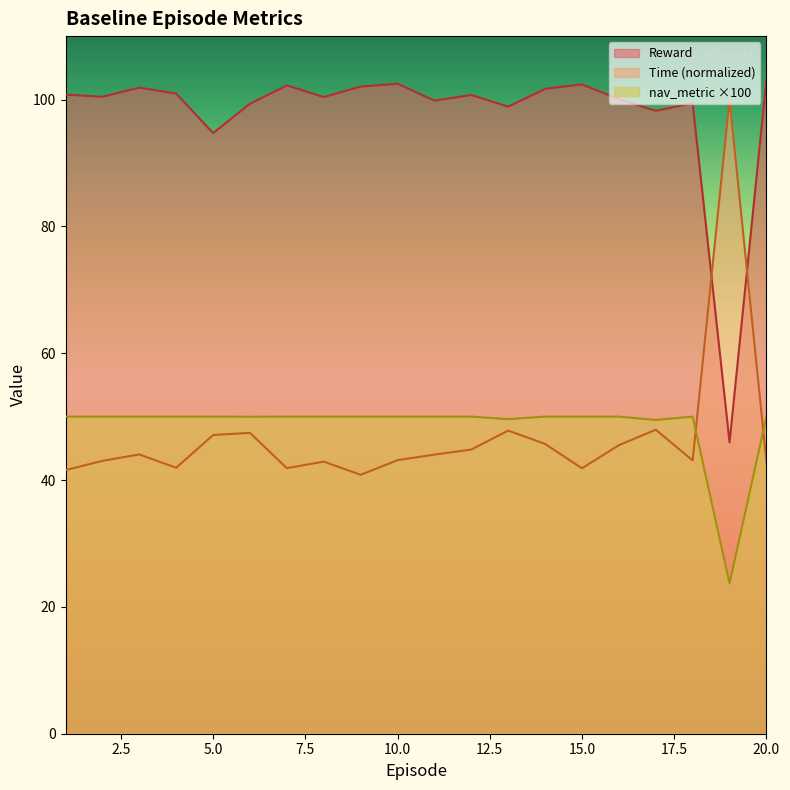

What is the difference between the second highest and second lowest values in the nav_metric series?

0.5